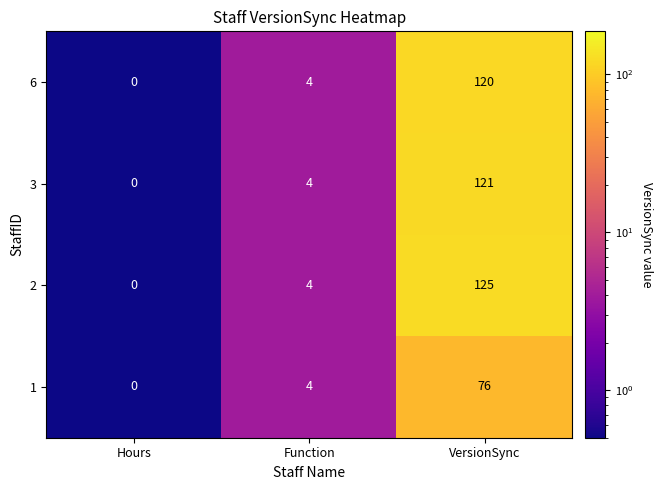

The value of 6 at Function is 2. True or false?

False